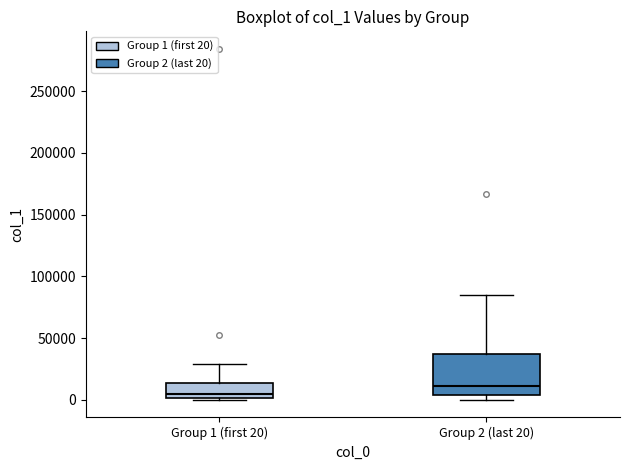

Where does the median line of the box for Group 2 (last 20) sit on the y-axis? The values are not printed on the chart, so give them approximately, as read against the axis.

10000